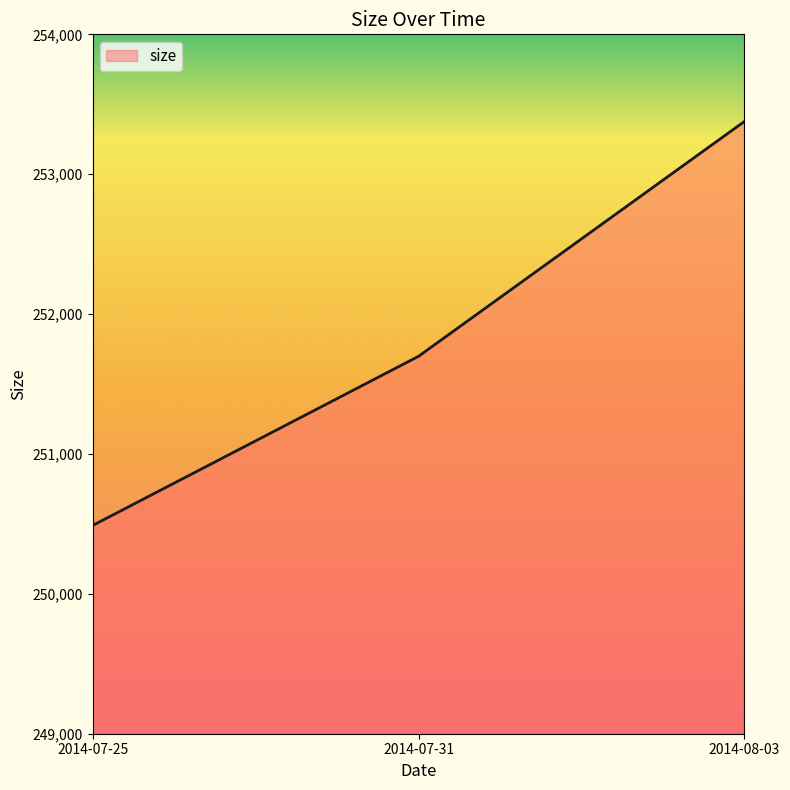

What is the change in value from 2014-07-25 to 2014-07-31?

+1209